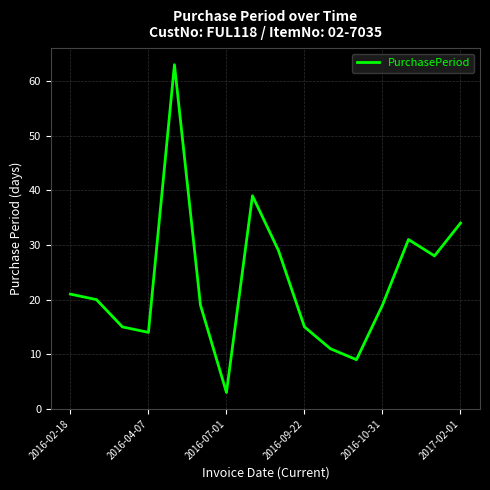

What is the difference between the second highest and second lowest values?

30